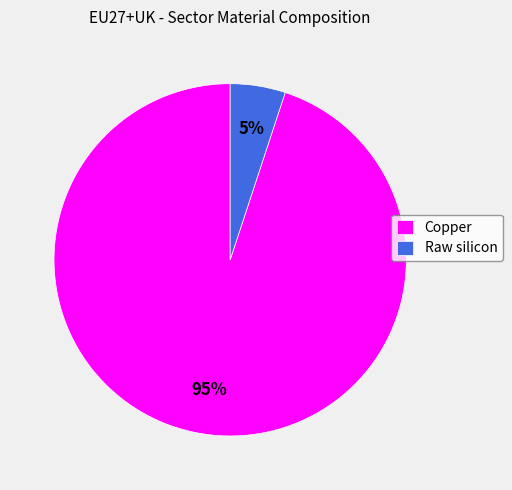

Which slice is the largest?

Copper